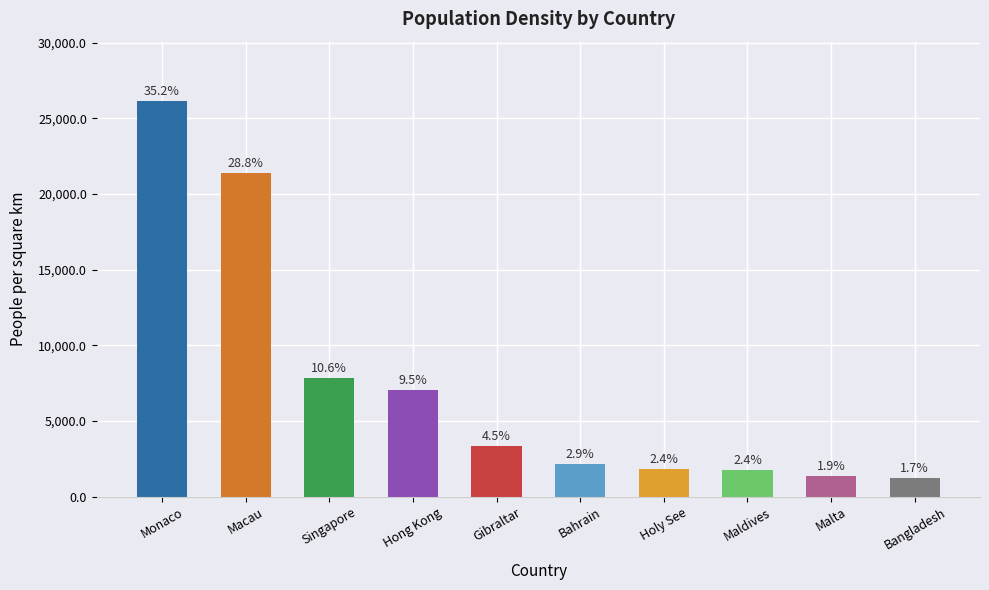

List the labels in order of value, smallest first.

Bangladesh, Malta, Maldives, Holy See, Bahrain, Gibraltar, Hong Kong, Singapore, Macau, Monaco